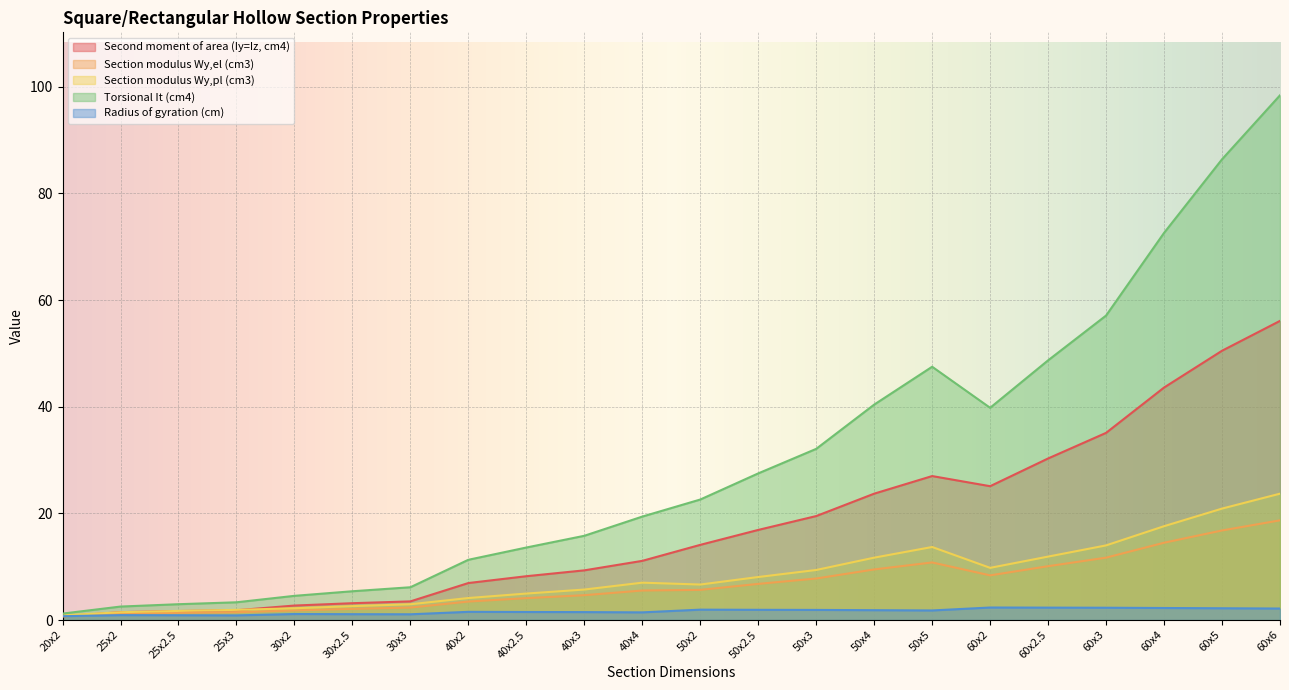

What is the value of the Radius of gyration (cm) point at the 6th from the left?

1.1